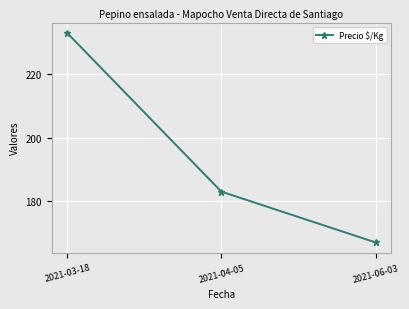

Reading left to right, what are all the values shown in this chart?

2021-03-18=233	2021-04-05=183	2021-06-03=167